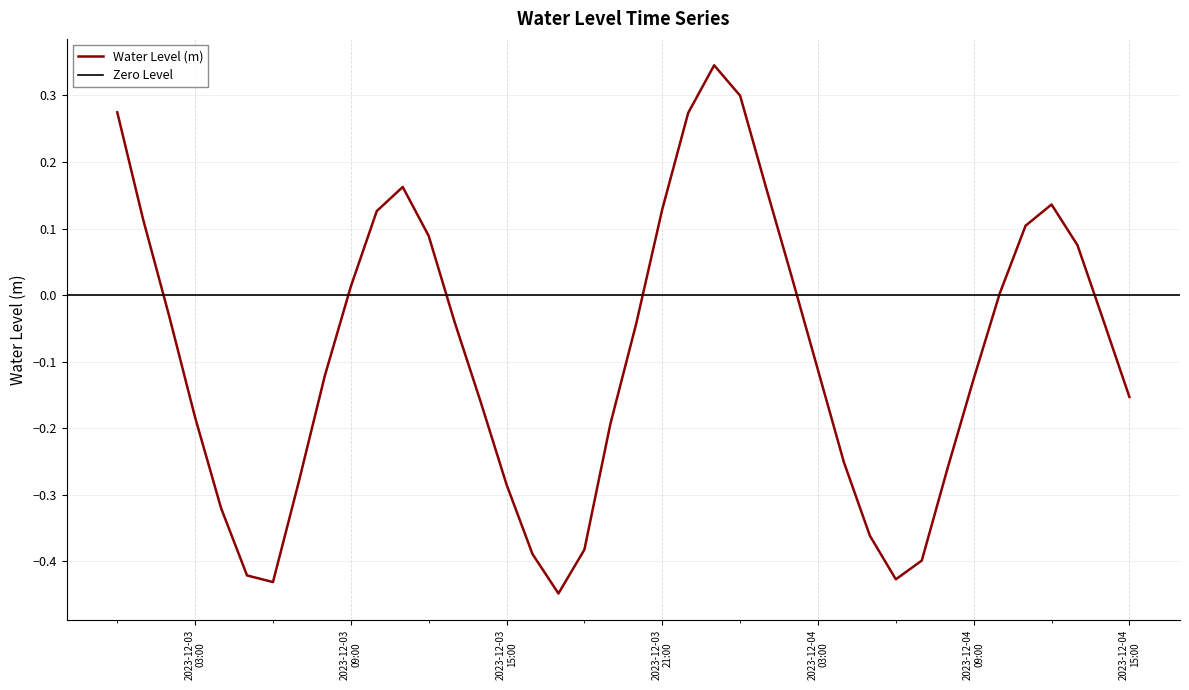

What is the average value?

-0.1